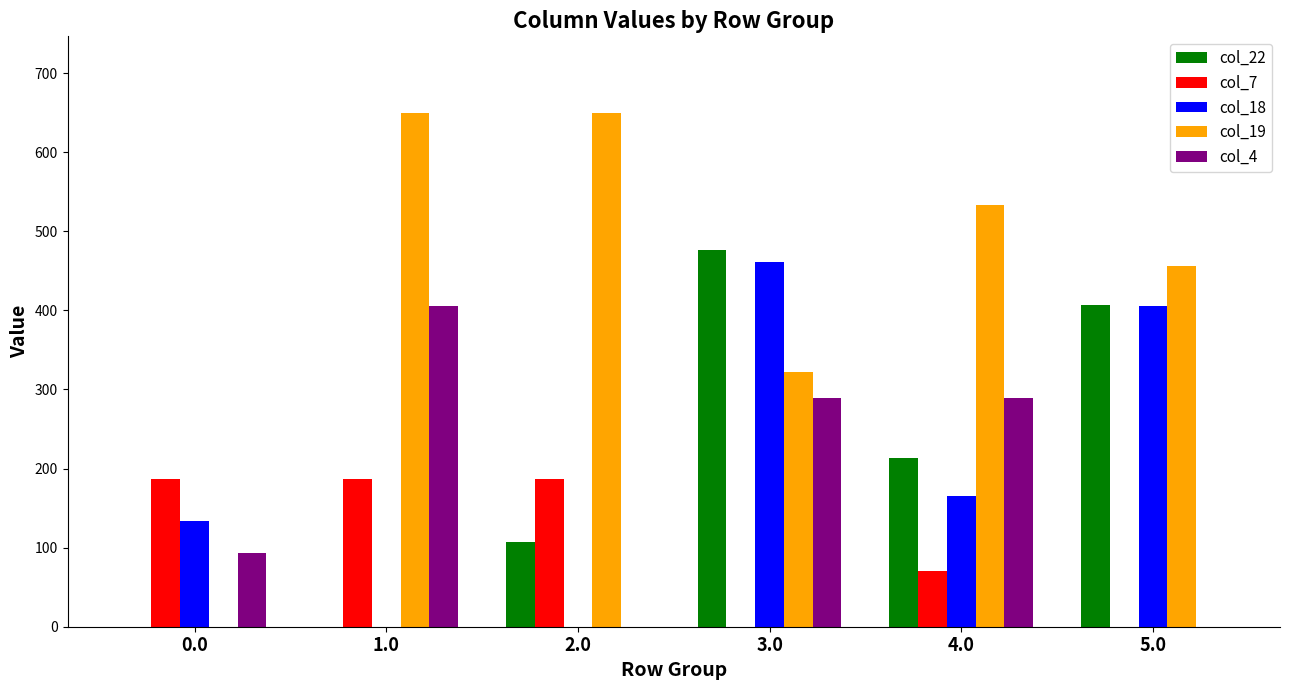

Is it true that col_18 equals 0.0 at 2.0?

True